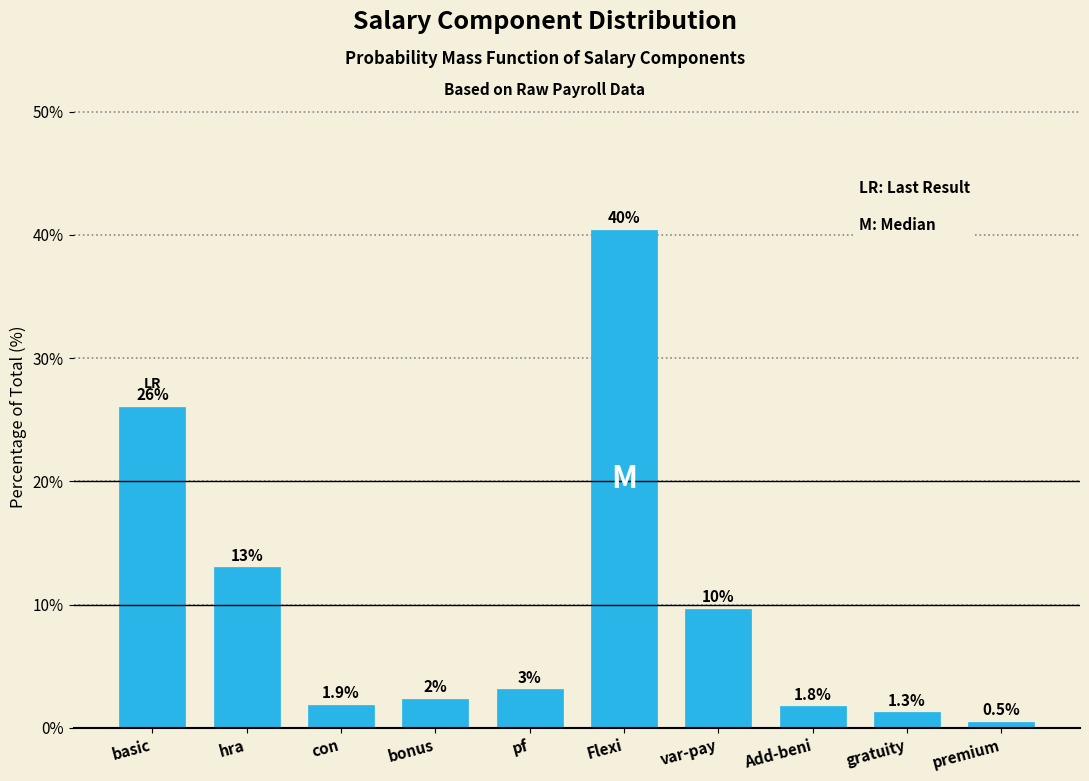

Rank the categories by value from highest to lowest.

Flexi, basic, hra, var-pay, pf, bonus, con, Add-beni, gratuity, premium